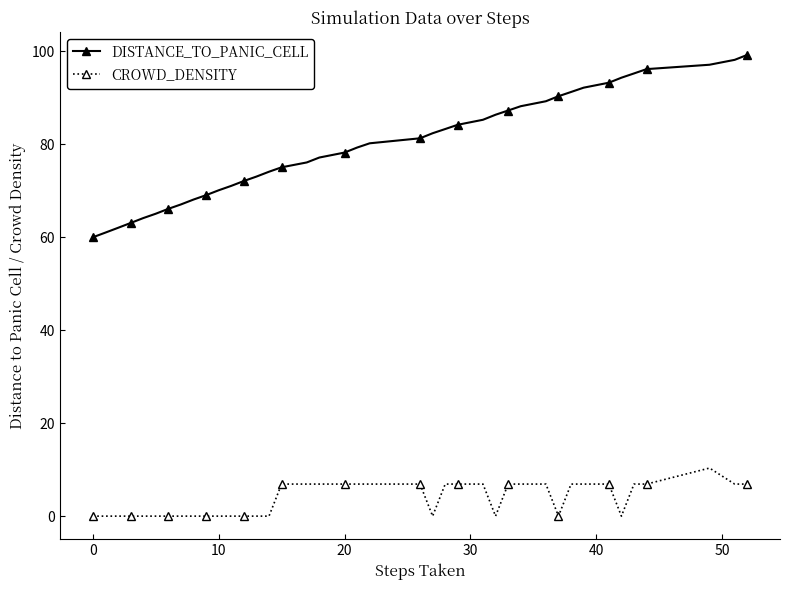

List the series in order of their overall mean, lowest first.

CROWD_DENSITY, DISTANCE_TO_PANIC_CELL